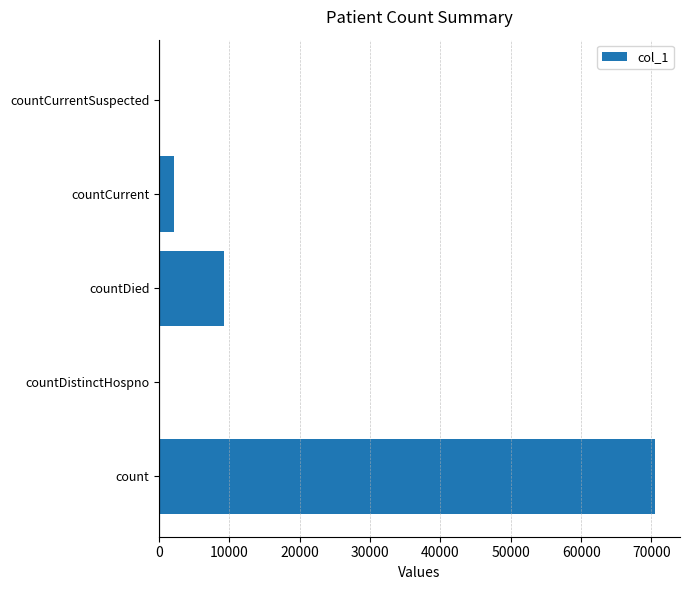

At which category does the chart reach its peak across all series?

count